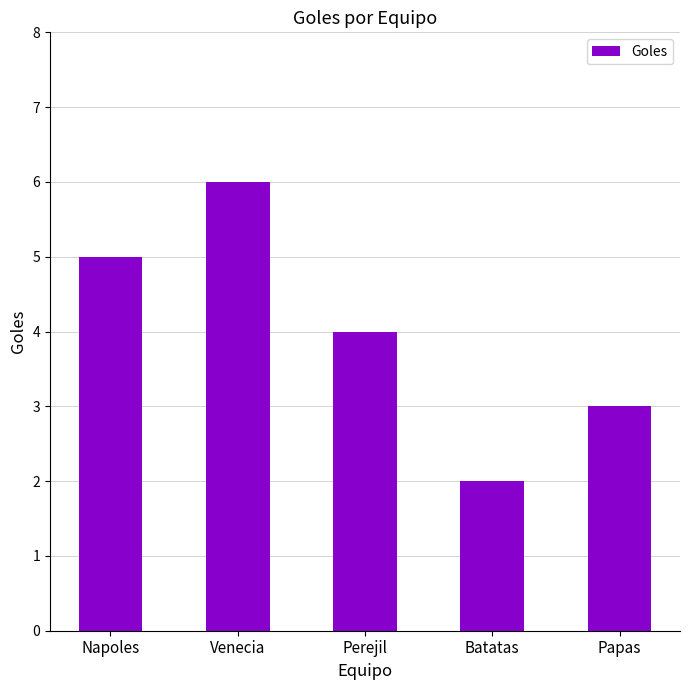

What is the difference between the second highest and minimum values?

3